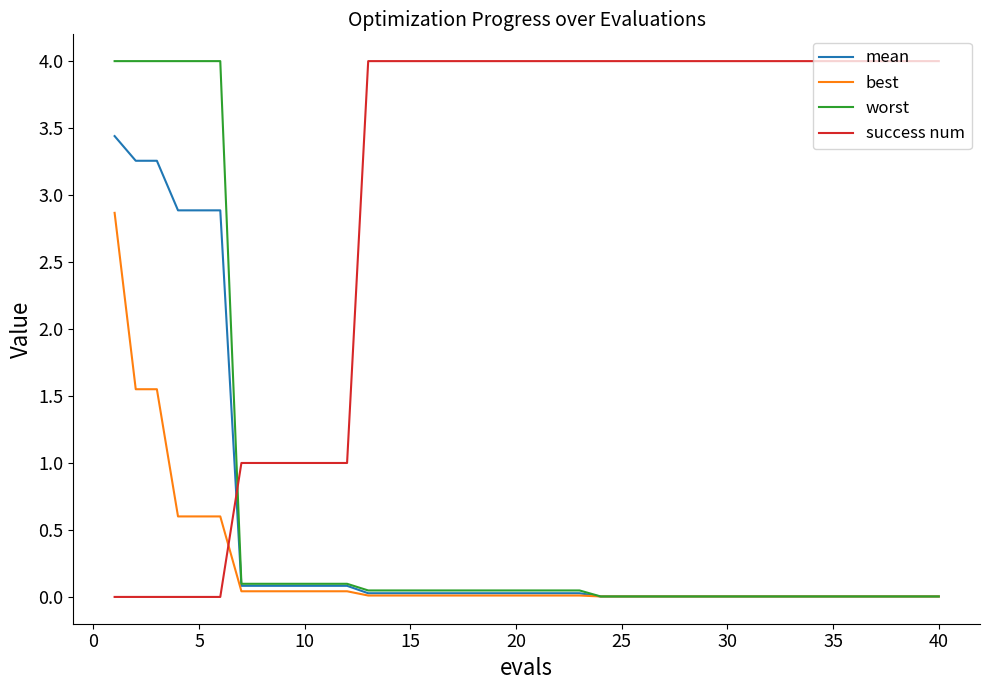

What is the highest value of the mean series?

3.4